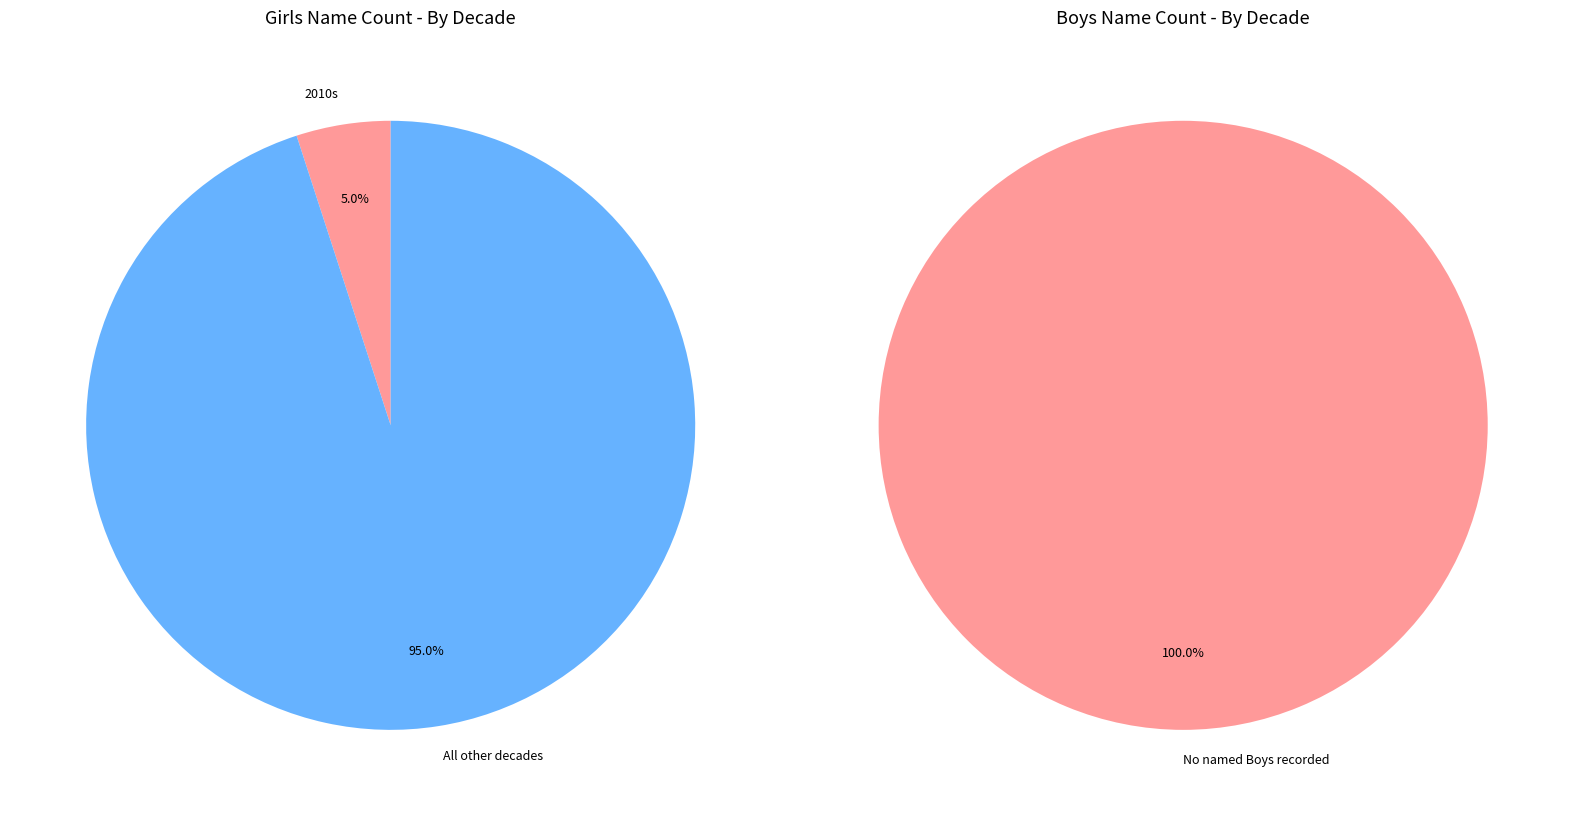

True or false: Girls accounts for 99% of the total.

False